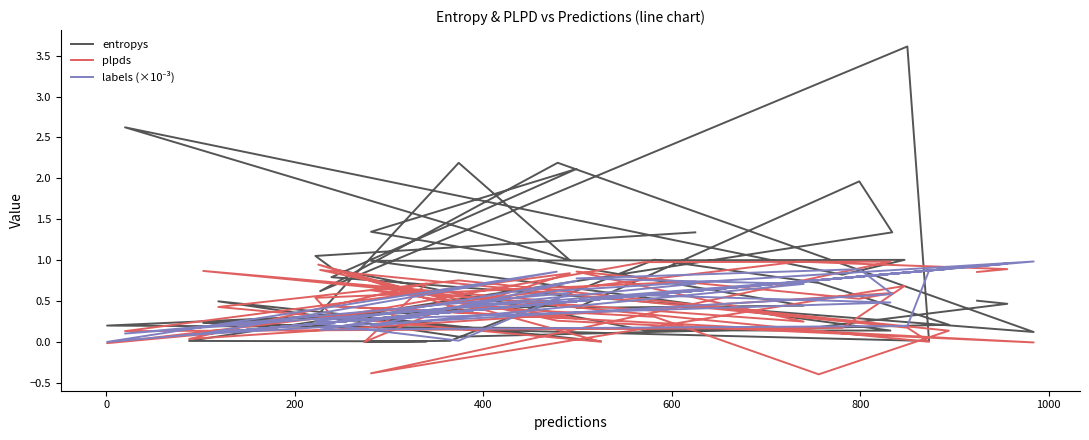

How many lines are shown in the chart?

3